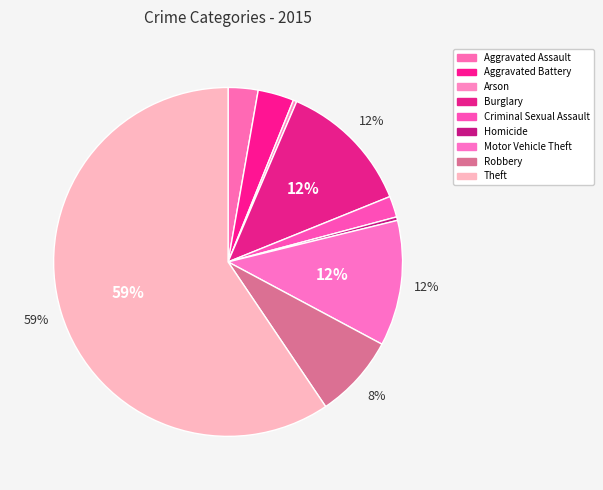

What percentage is the Robbery slice, to the nearest percent?

8%